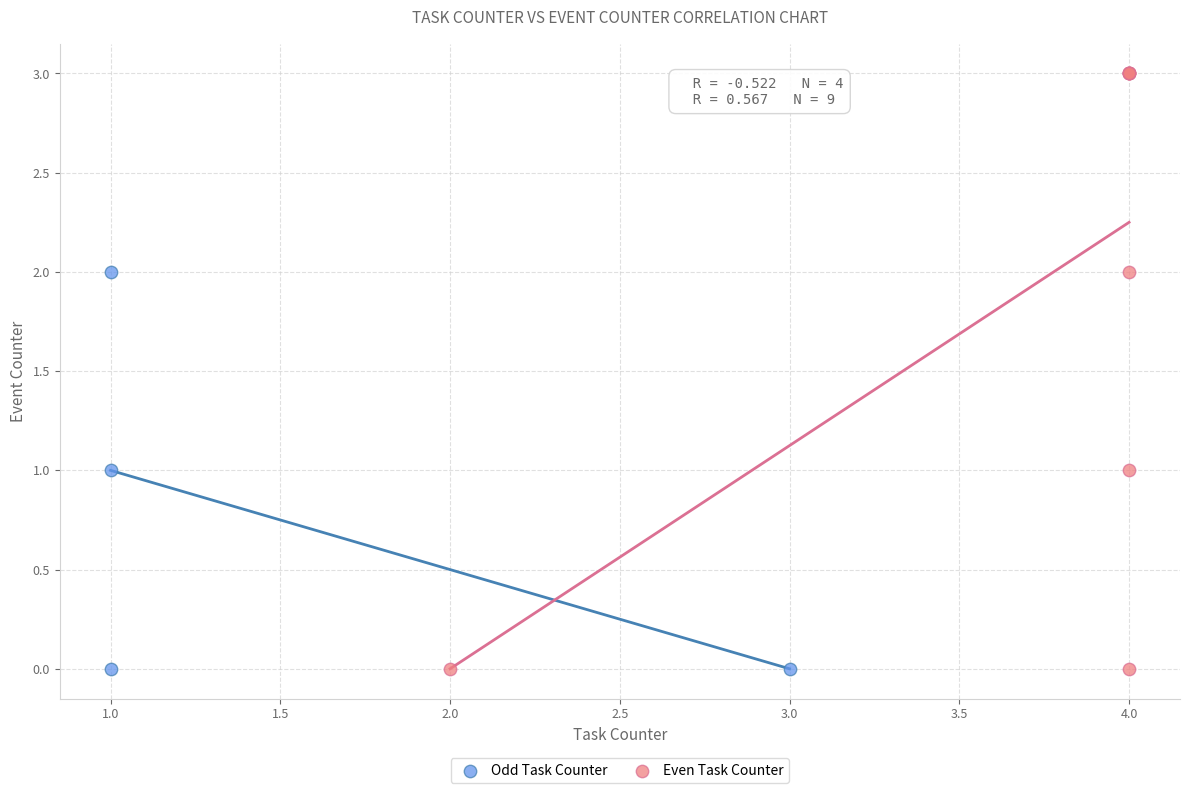

What are all the series names shown in the legend?

Odd Task Counter, Even Task Counter